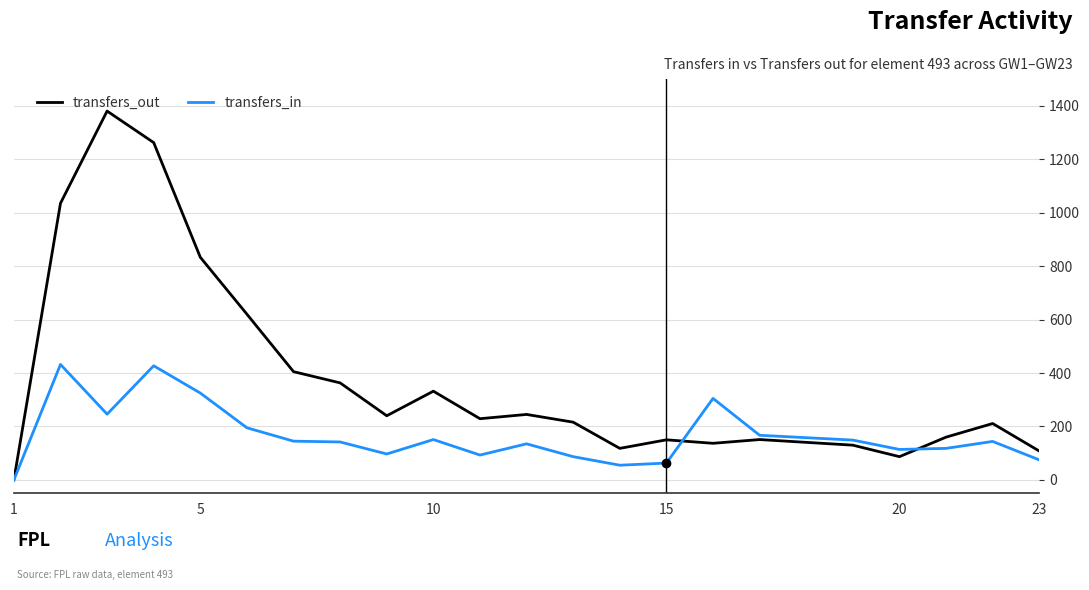

True or false: transfers_out and transfers_in intersect in this chart.

True